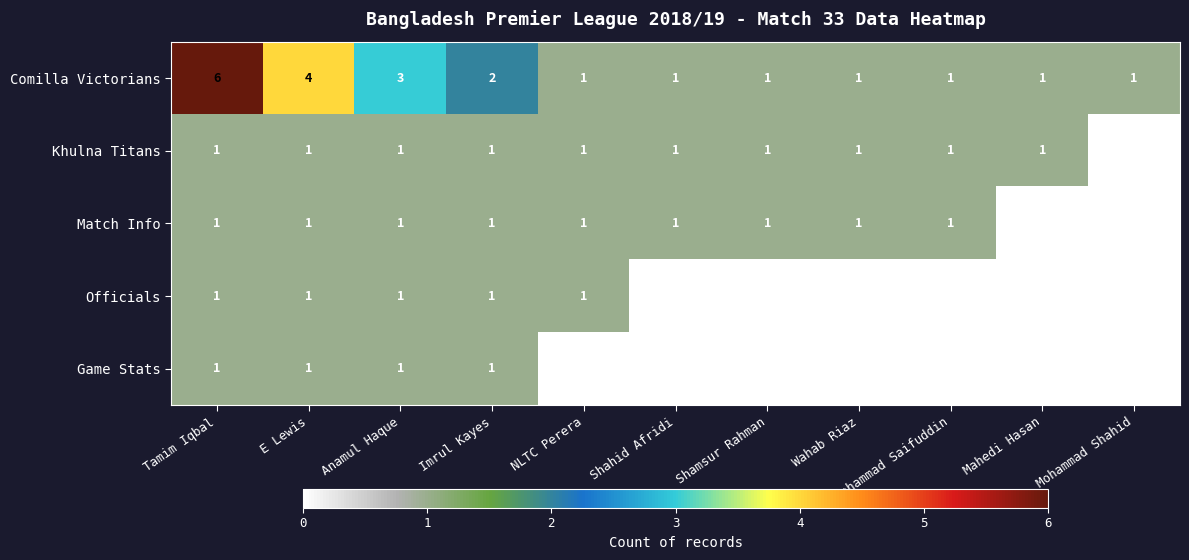

Count the Match Info values in the range 1 to 2.

9